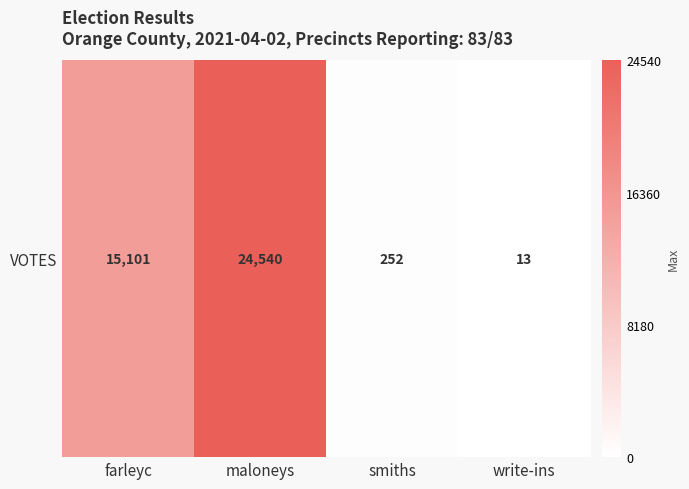

What is the sum of all values?

39906